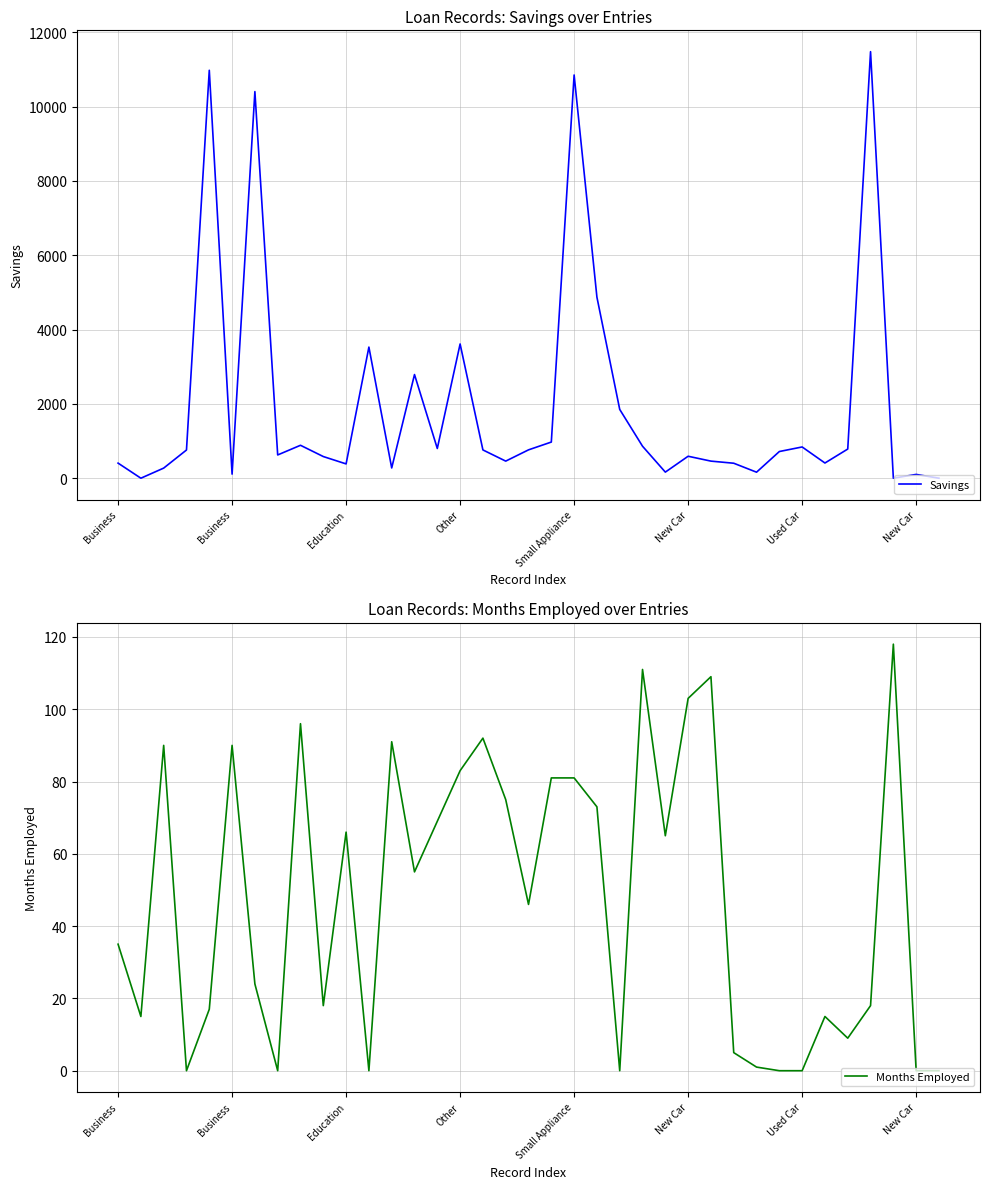

Is it true that Savings equals 253 at New Car?

False